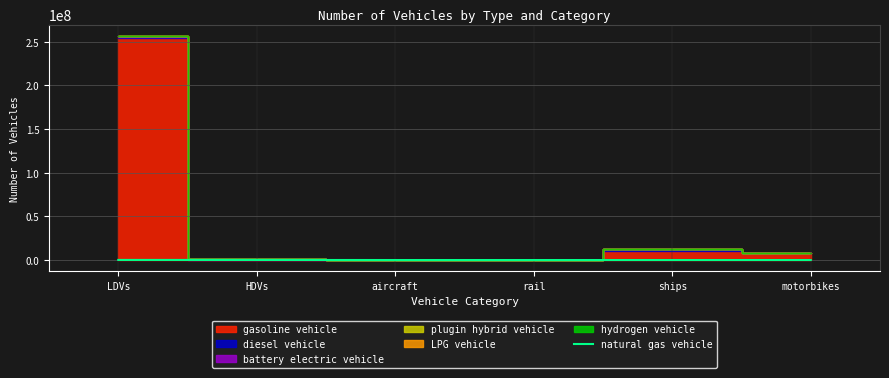

At which label is the value closest to 59283?

HDVs